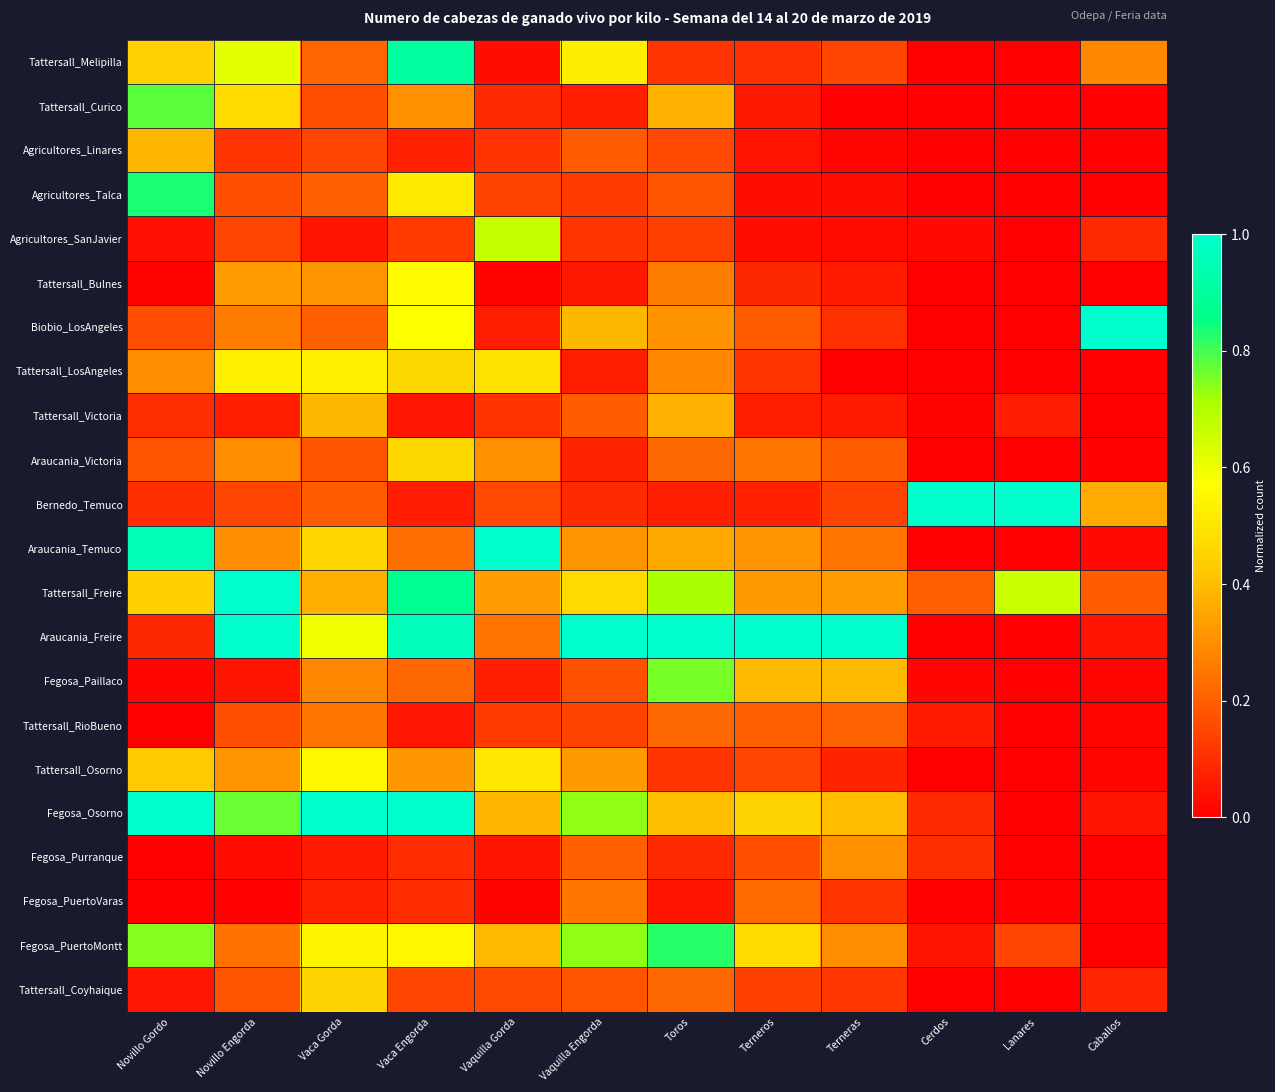

Which series has the largest range (max minus min)?

Biobio_LosAngeles